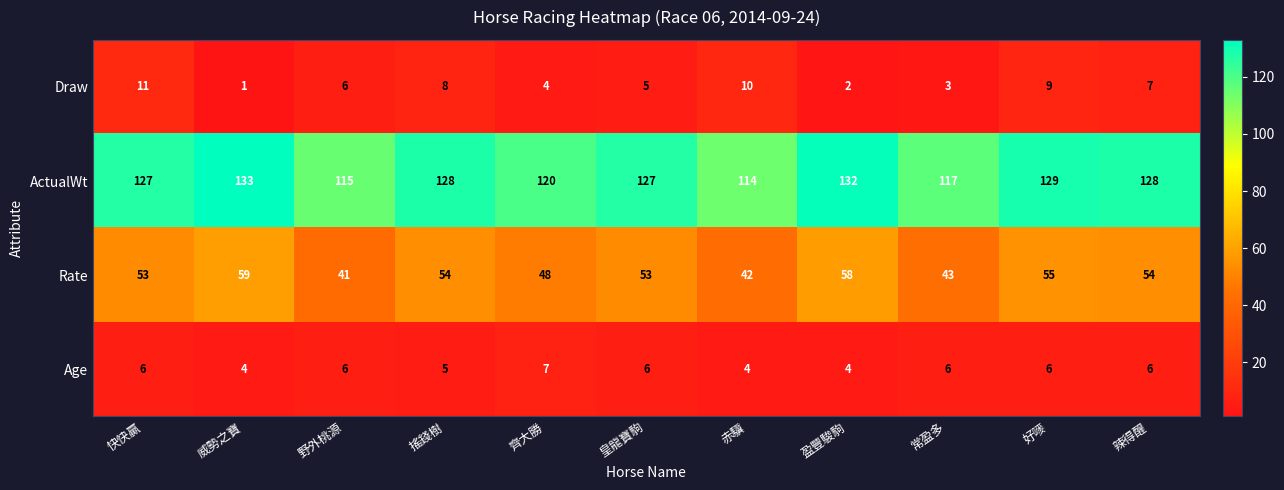

At which label is Rate closest to 50?

齊大勝